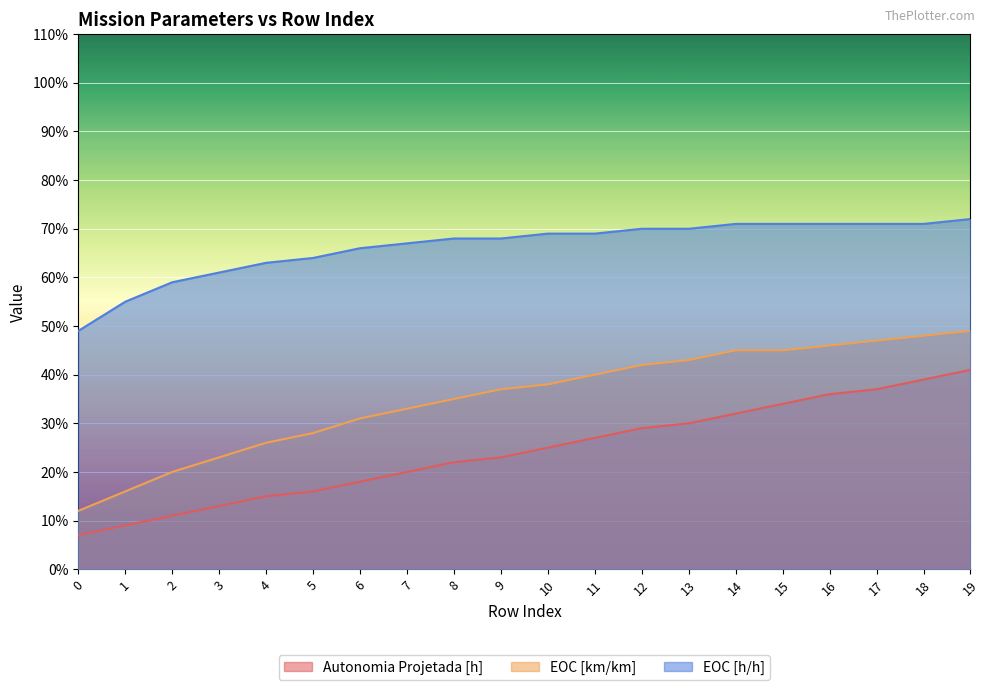

List the series in order of their peak value, lowest first.

Autonomia Projetada [h], EOC [km/km], EOC [h/h]